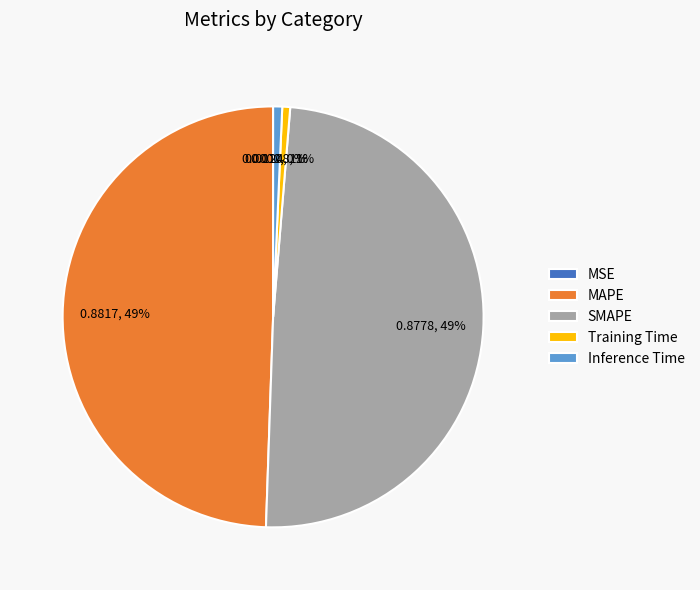

Is Inference Time the majority of the pie?

No